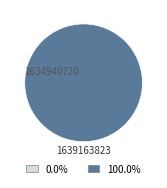

Does any single category account for the majority?

Yes